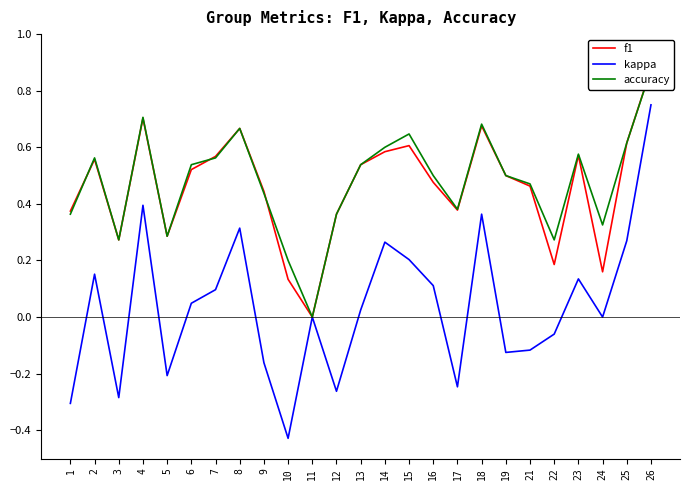

In f1, how many points are higher than both neighbors (excluding endpoints)?

6